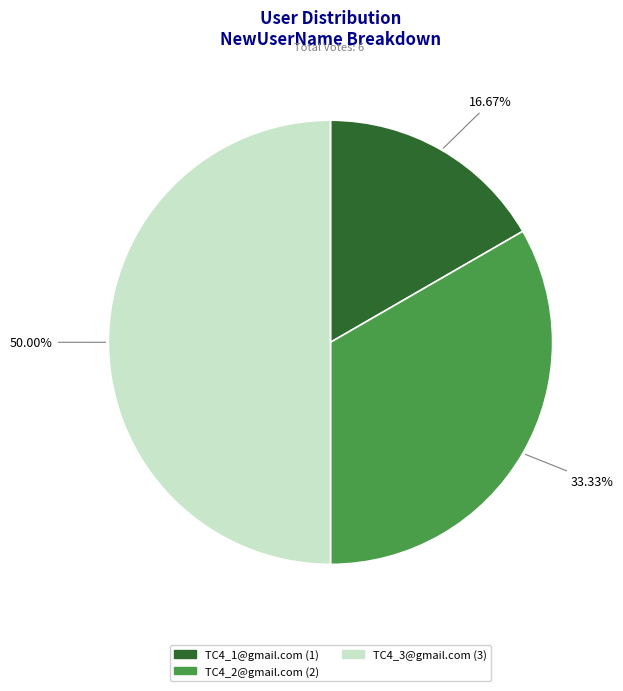

To the nearest percent, what is the difference between the TC4_1@gmail.com and TC4_2@gmail.com slice percentages?

17%